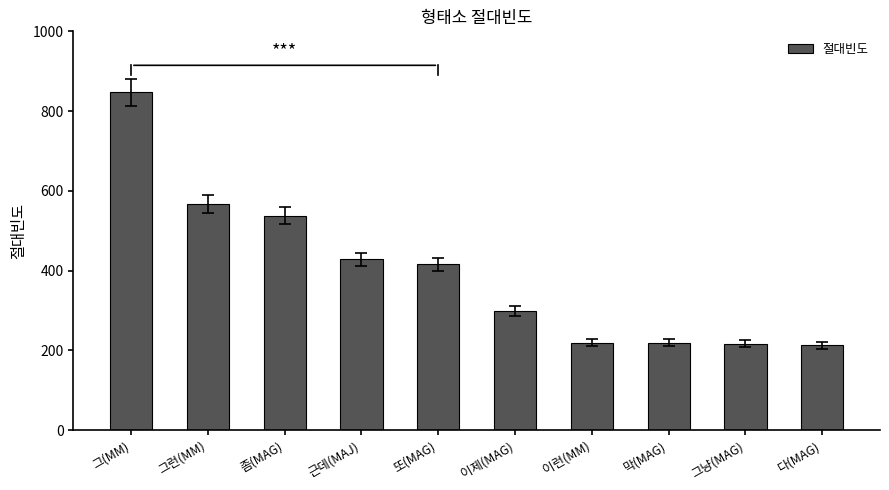

At which label does the data first exceed 416?

그(MM)